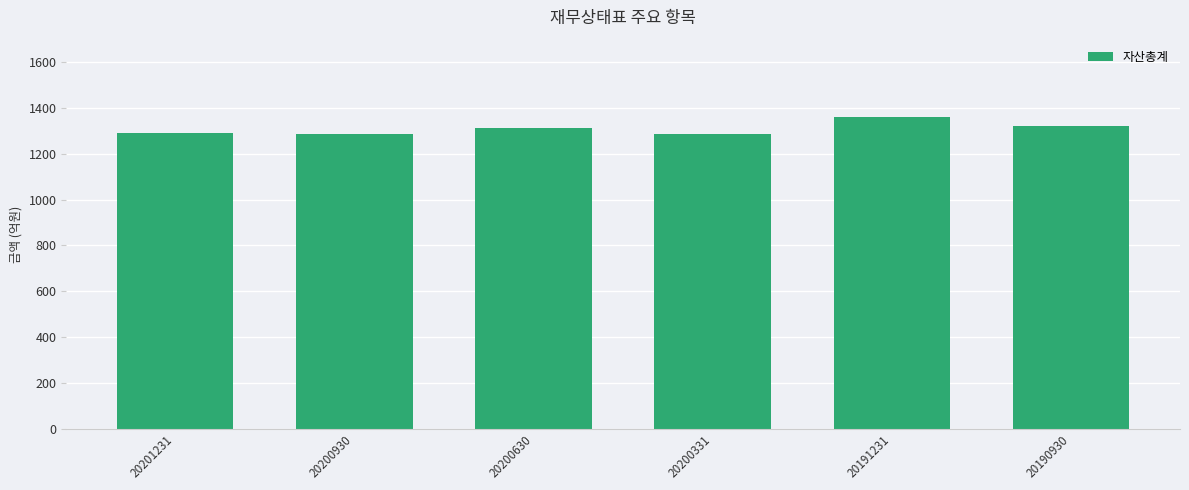

The value at 20201231 is 406.3. True or false?

False